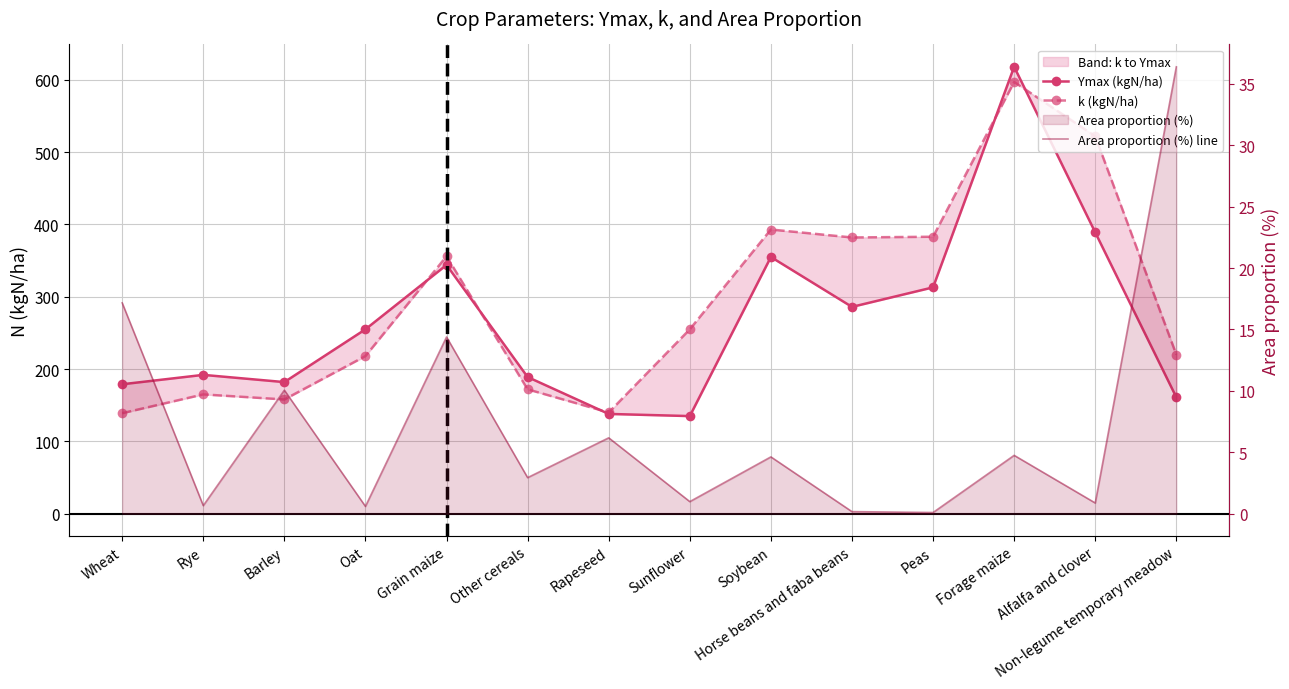

Is the value of Ymax (kgN/ha) at Barley greater than the value of Area proportion (%) line at Sunflower?

Yes